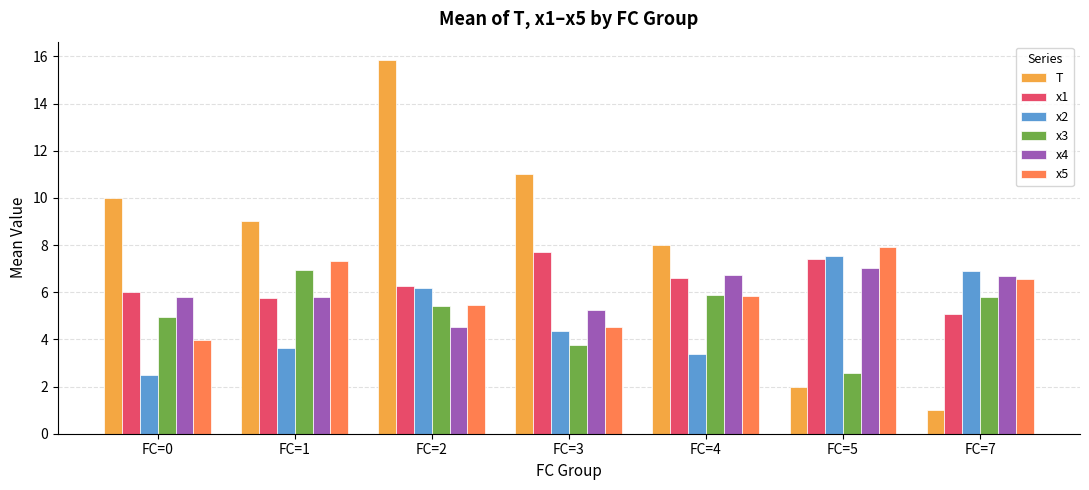

How many values in the x4 series exceed 5?

6